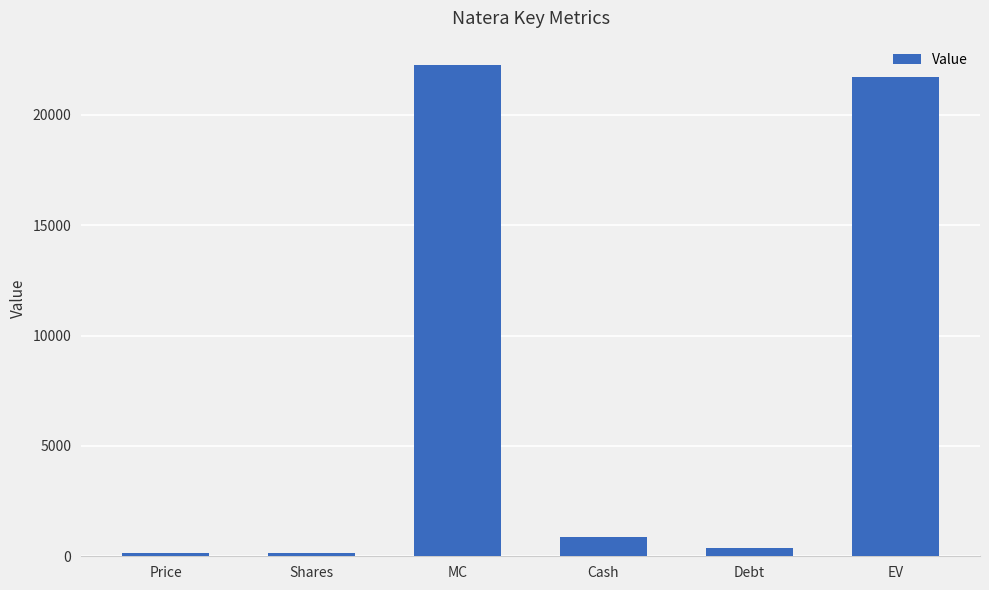

What is the label of the 2nd bar from the right?

Debt